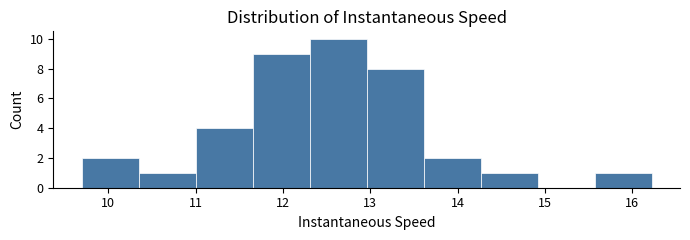

How tall is the bar that spans 13.6 to 14.3 on the x-axis? Neither the bar edges nor the heights are printed on the chart, so give them approximately, as read against the axes.

2